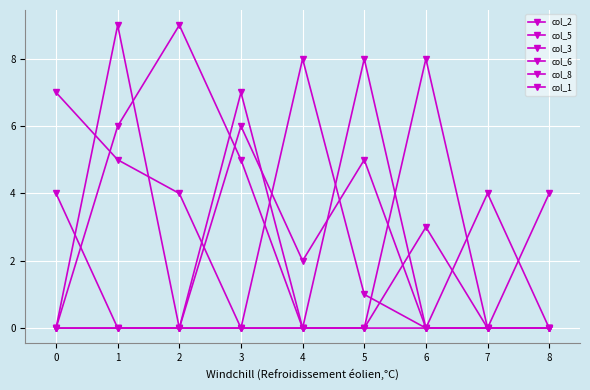

How many lines are shown in the chart?

6